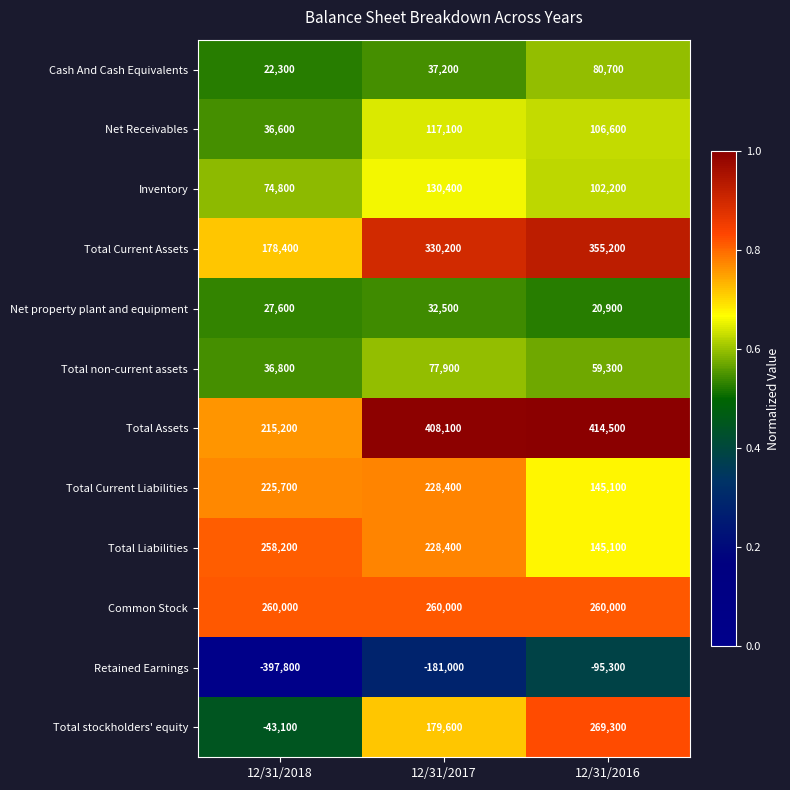

What value does the Total Liabilities series have at 12/31/2017?

228400